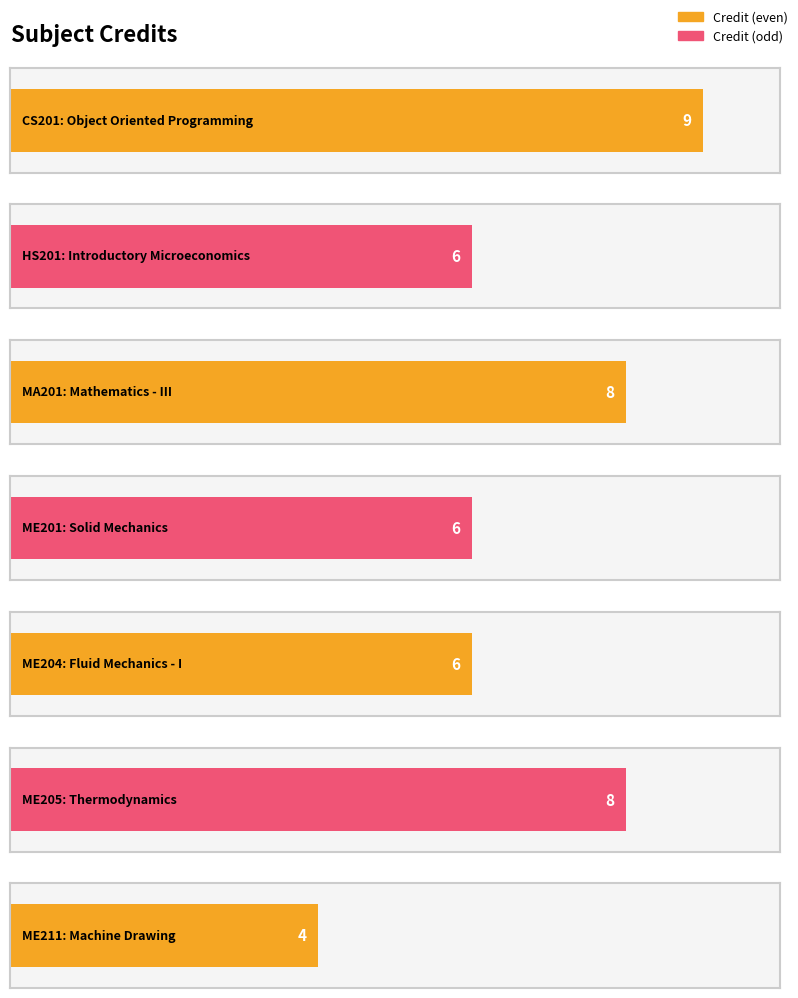

What is the label of the 6th bar from the left?

ME205